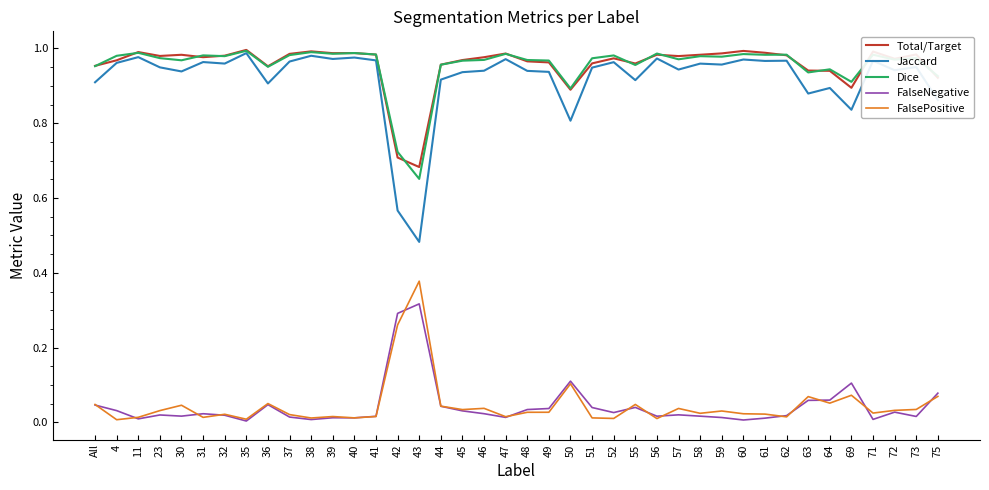

Is the value of Dice at 44 greater than the value of FalsePositive at 23?

Yes